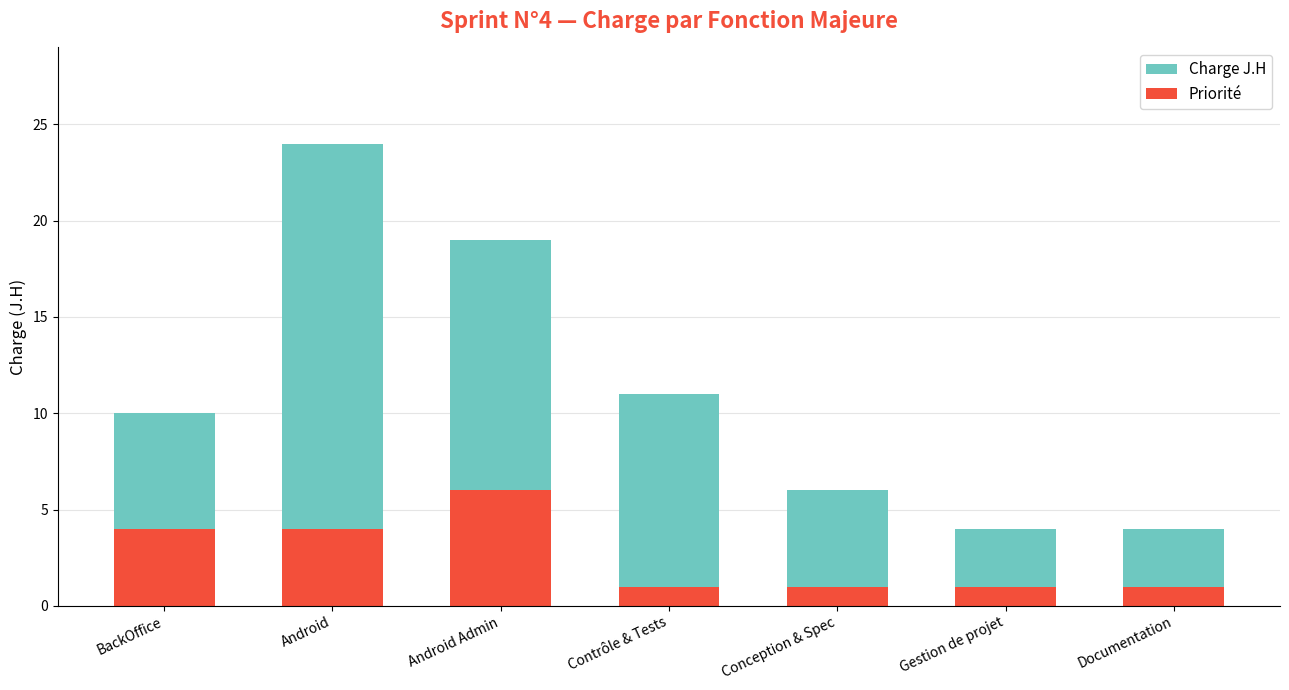

Between Android and Conception & Spec, which is larger?

Android